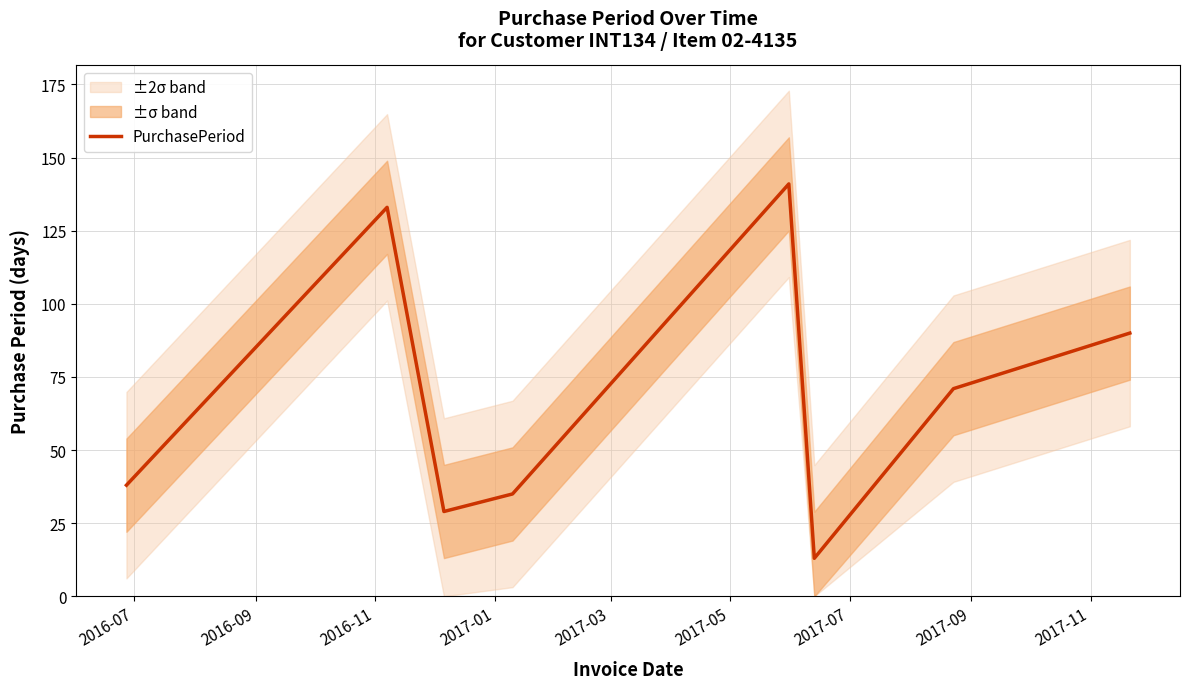

What is the average value?

69